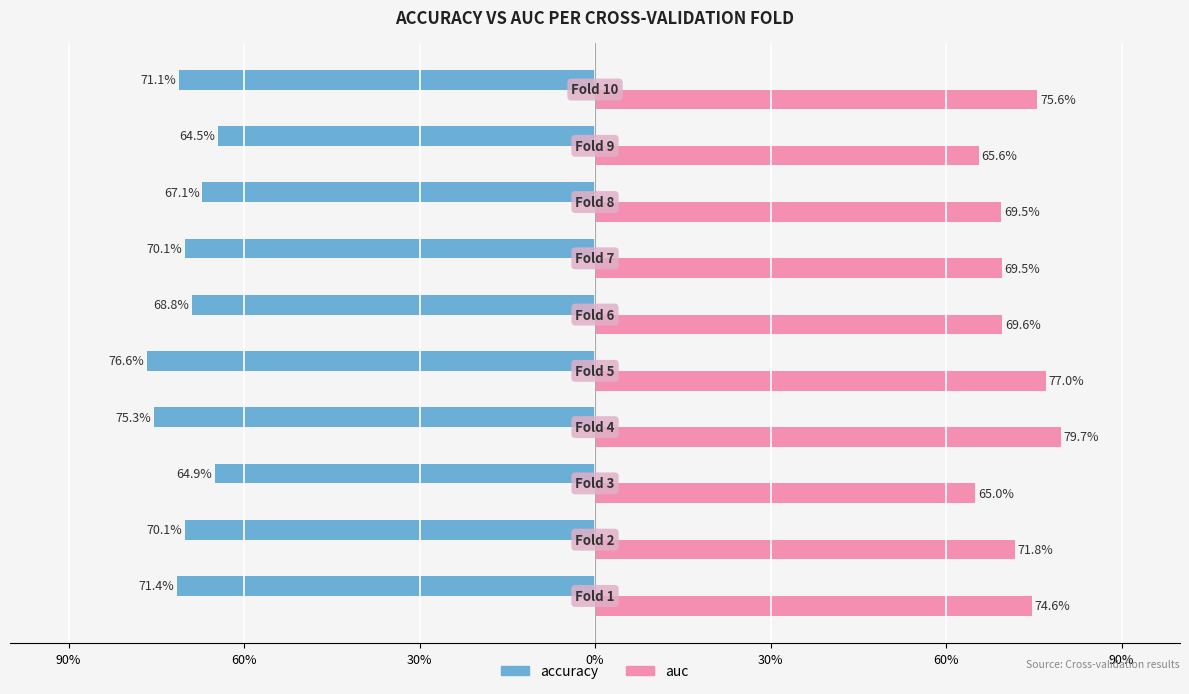

At how many categories does at least one series exceed 0?

10